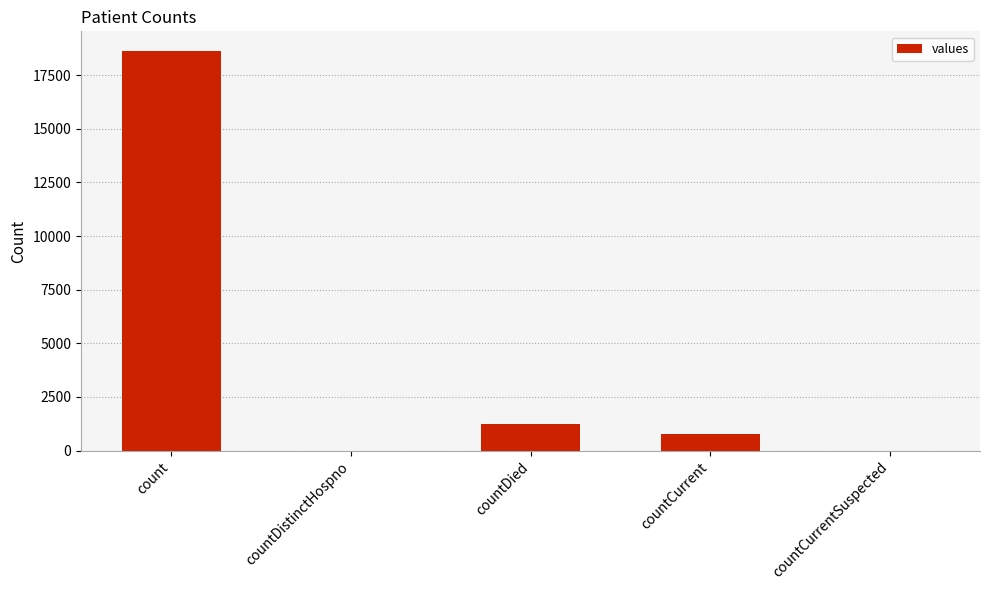

Reading left to right, list all the values displayed in this chart.

18615	0	1250	789	0